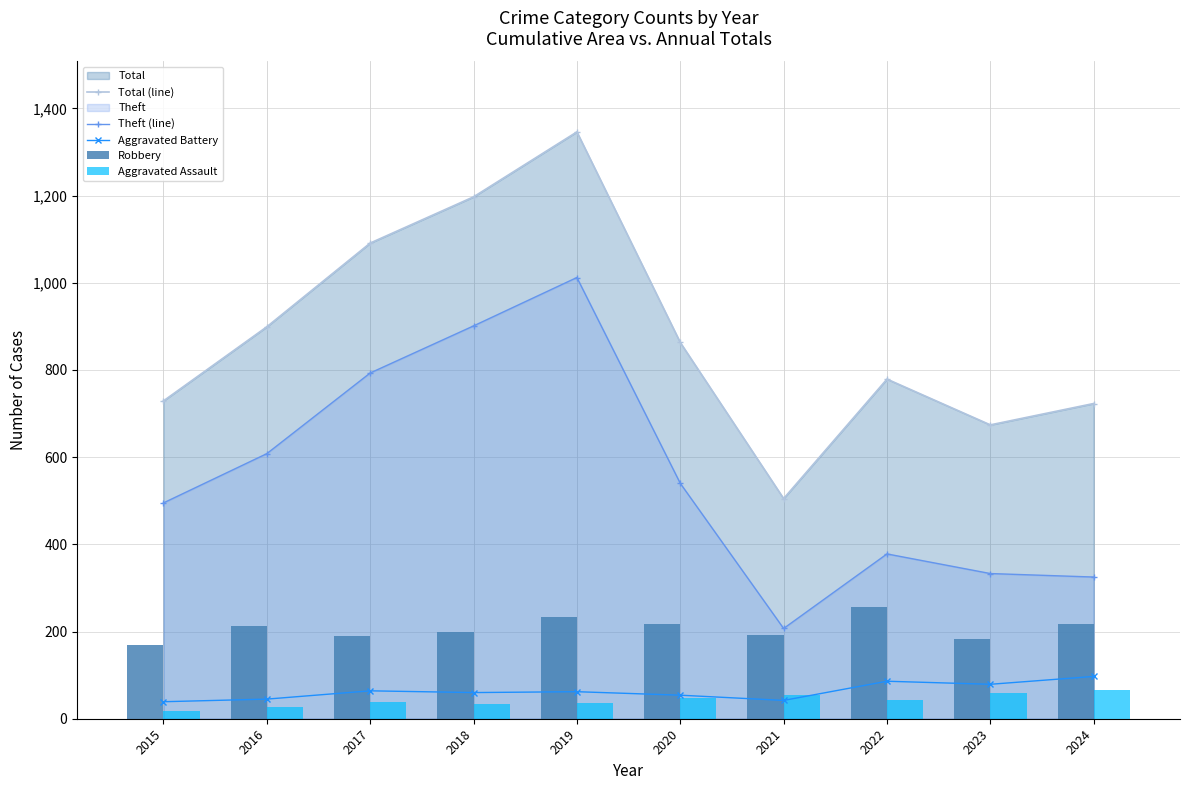

List the labels in order of Robbery value, smallest first.

2015, 2023, 2017, 2021, 2018, 2016, 2020, 2024, 2019, 2022